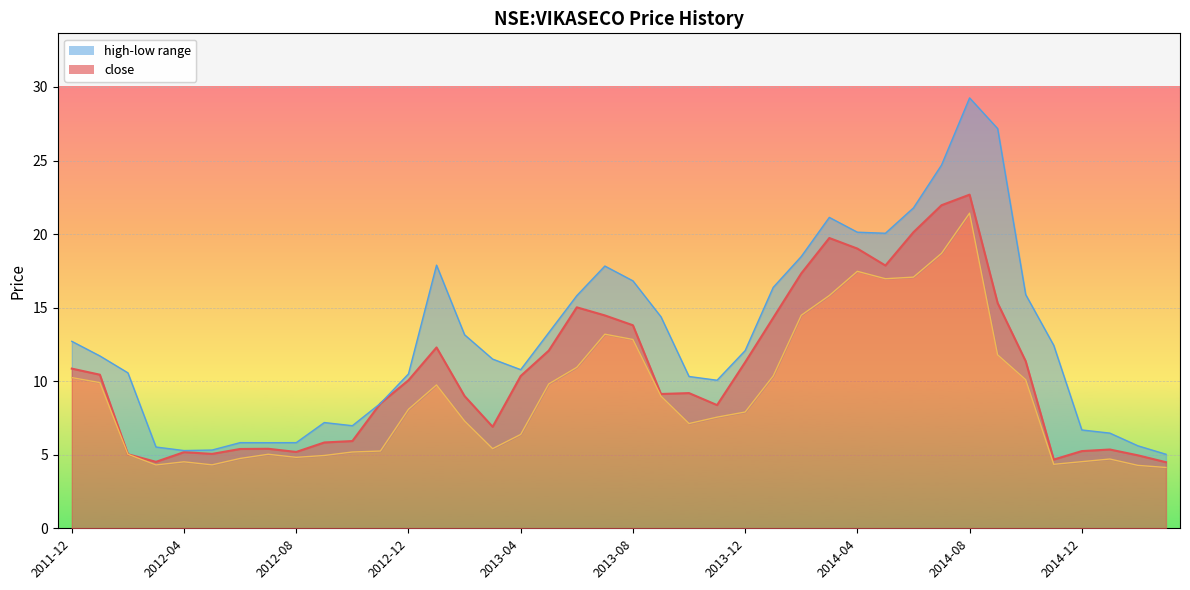

How many interior local valleys does the high series have?

6